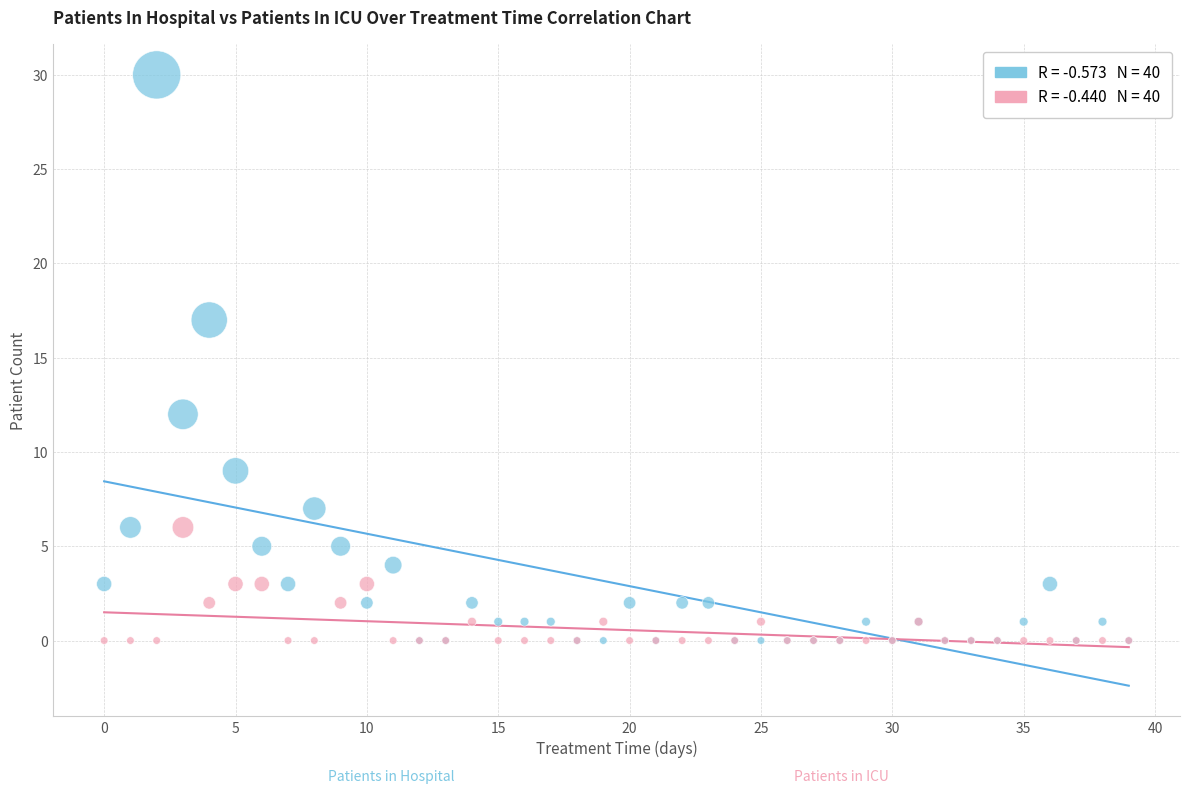

Across all series, what Y value is closest to 15?

17